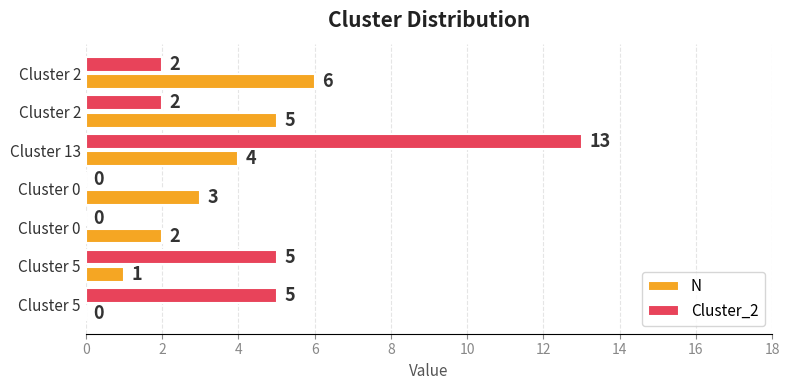

How many values in Cluster_2 are above zero?

5